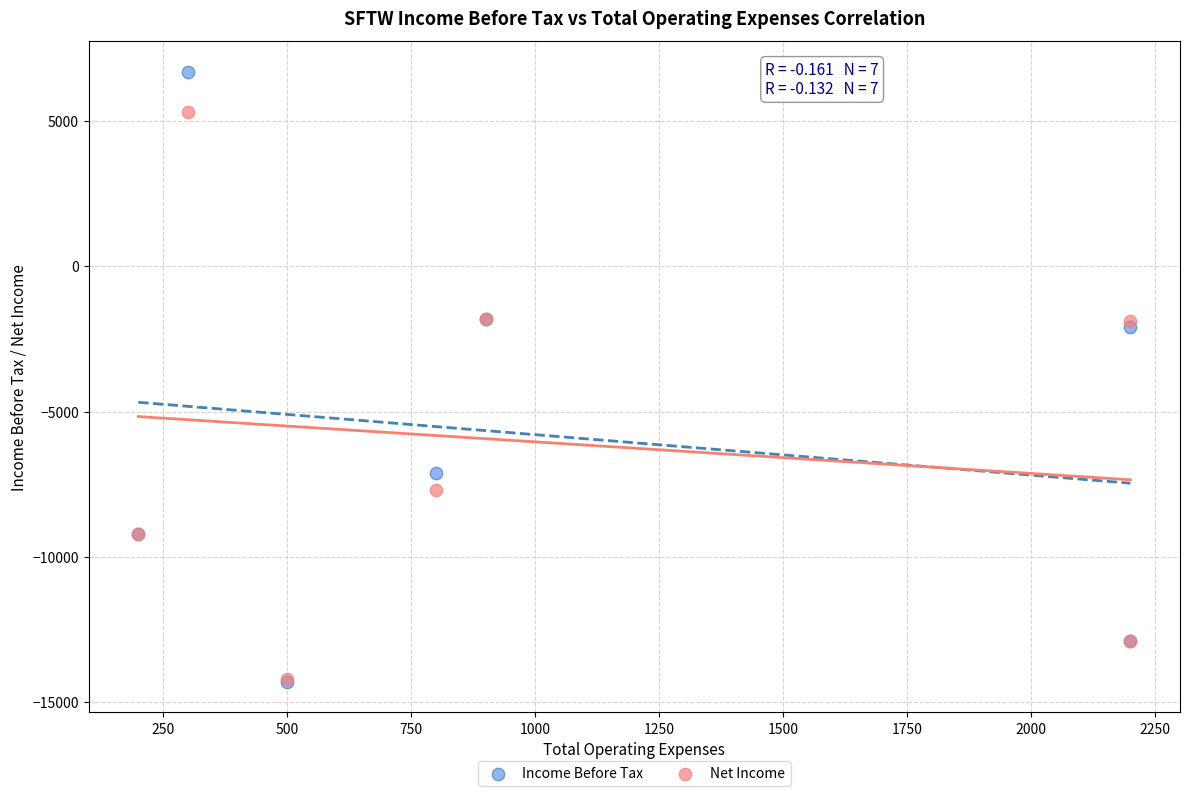

Which series has the largest Y range (max minus min)?

Income Before Tax